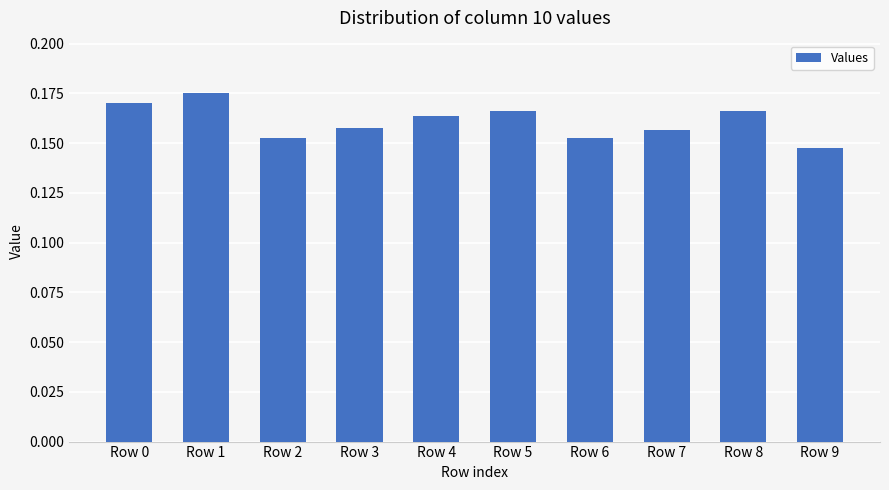

Count the number of categories in the chart.

10